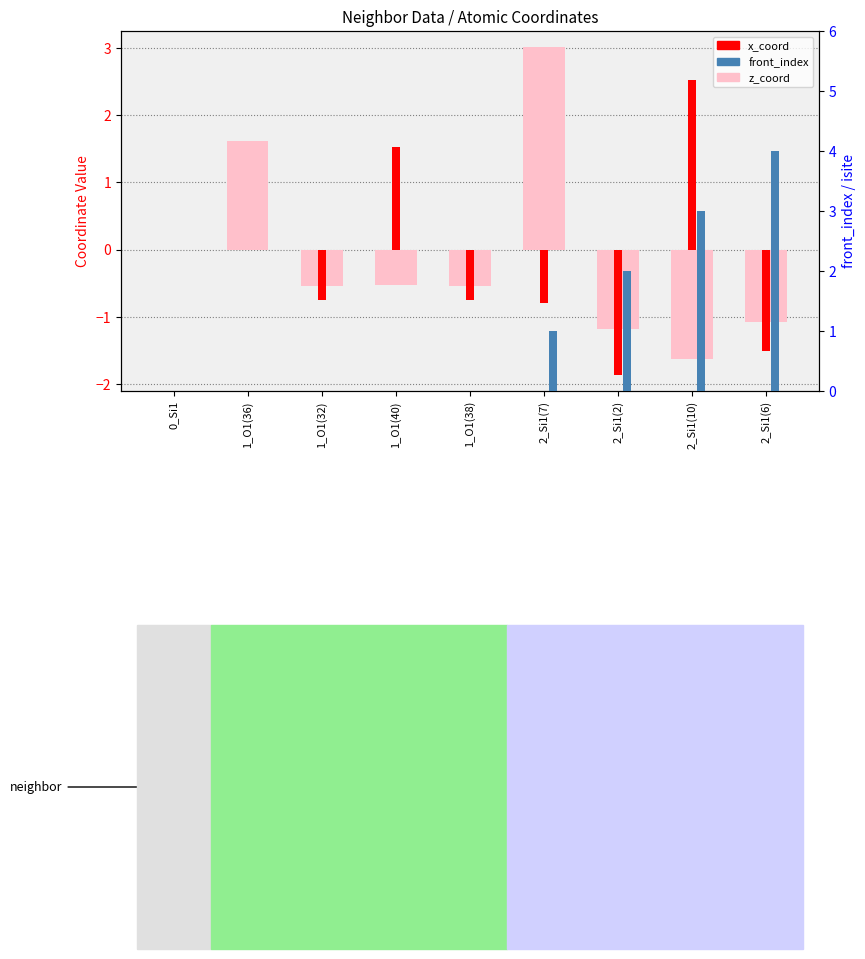

What is the difference between the second highest and second lowest values in the z_coord series?

2.8